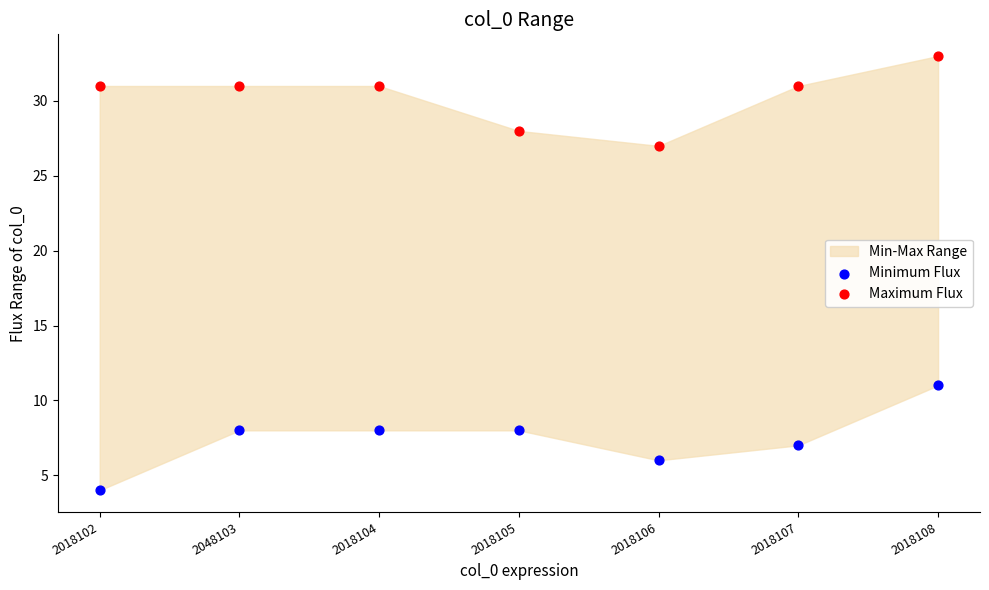

Which series has the largest Y range (max minus min)?

Minimum Flux